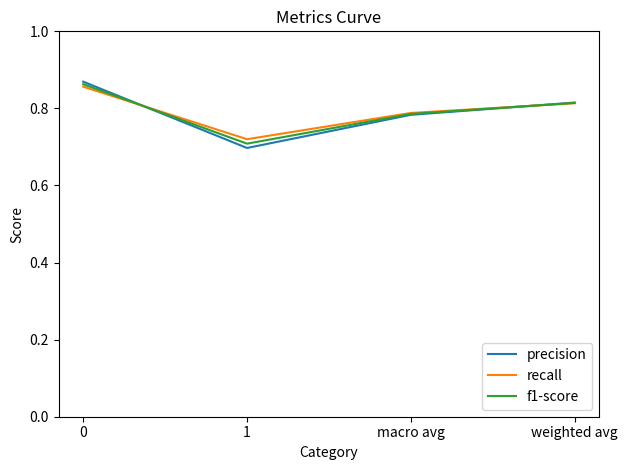

Which series has the largest range (max minus min)?

precision